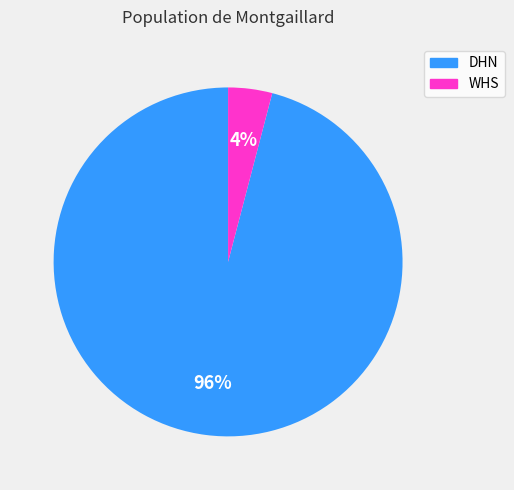

What percentage is the DHN slice, to the nearest percent?

96%